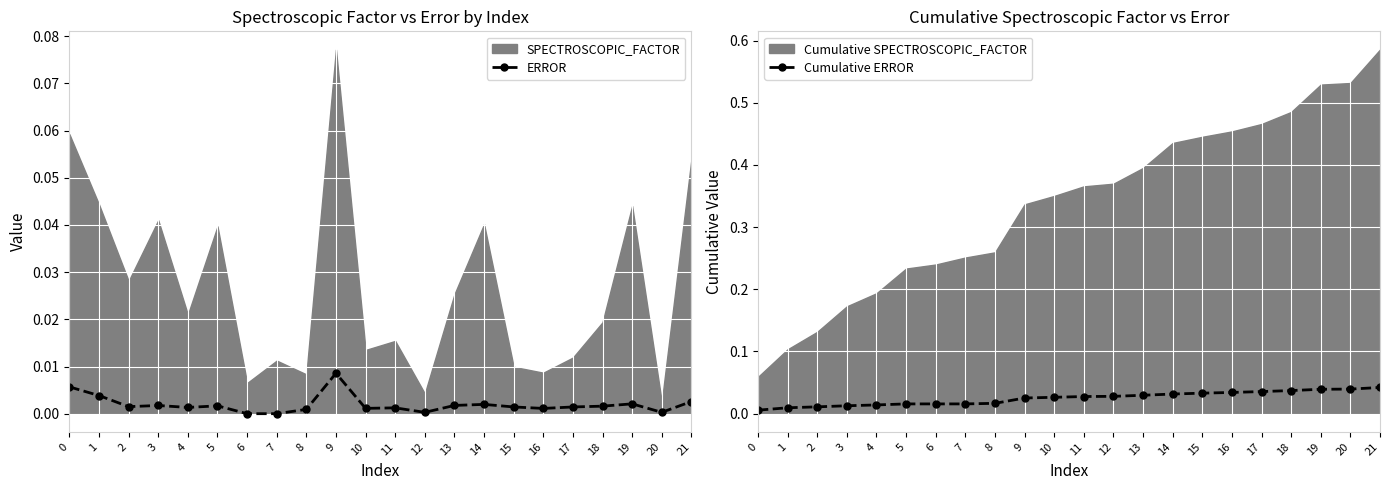

True or false: ERROR has more than 0 points higher than both neighbors.

True